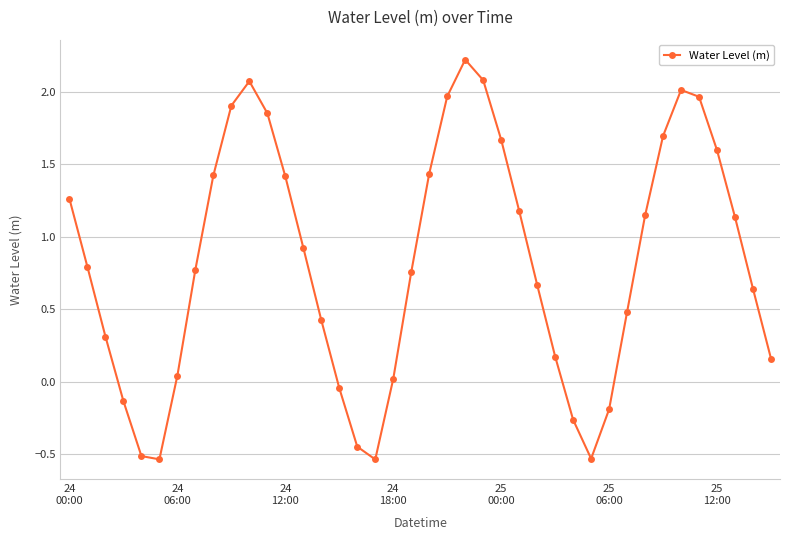

What is the sum of all values?

33.0